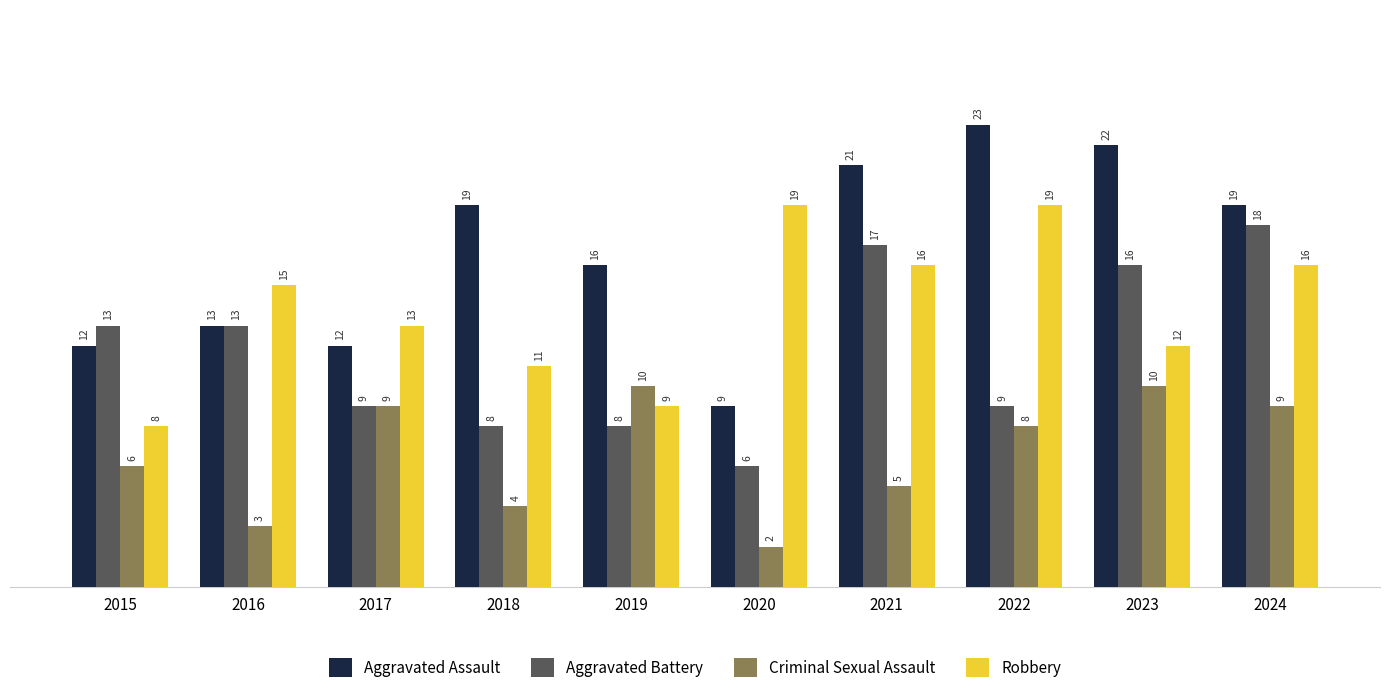

At which category does the chart reach its peak across all series?

2022